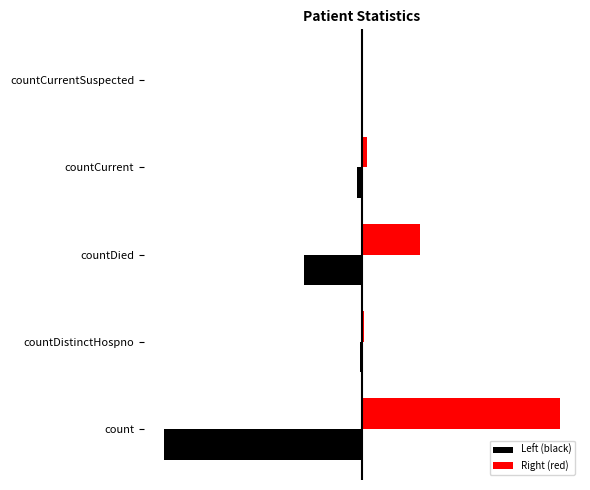

What are all the series names shown in the legend?

Left (black), Right (red)